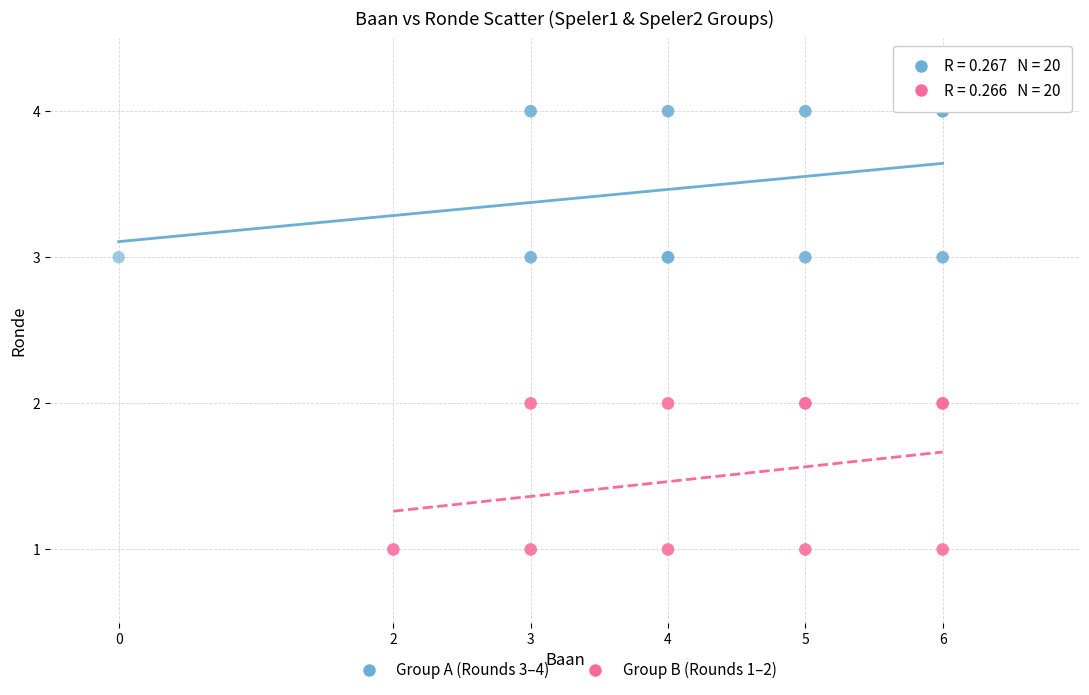

Which series reaches the maximum Y coordinate?

Group A (Rounds 3–4)